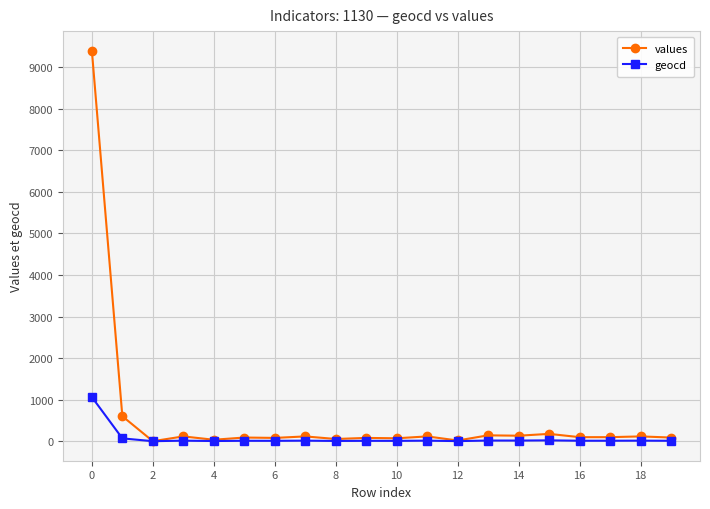

List the series in order of their peak value, lowest first.

geocd, values